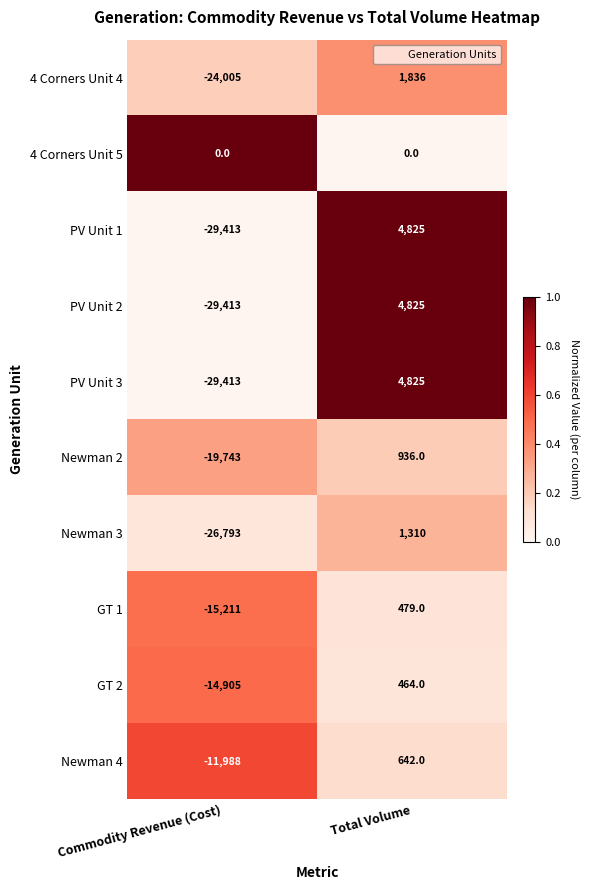

What is the maximum value shown in the chart?

4825